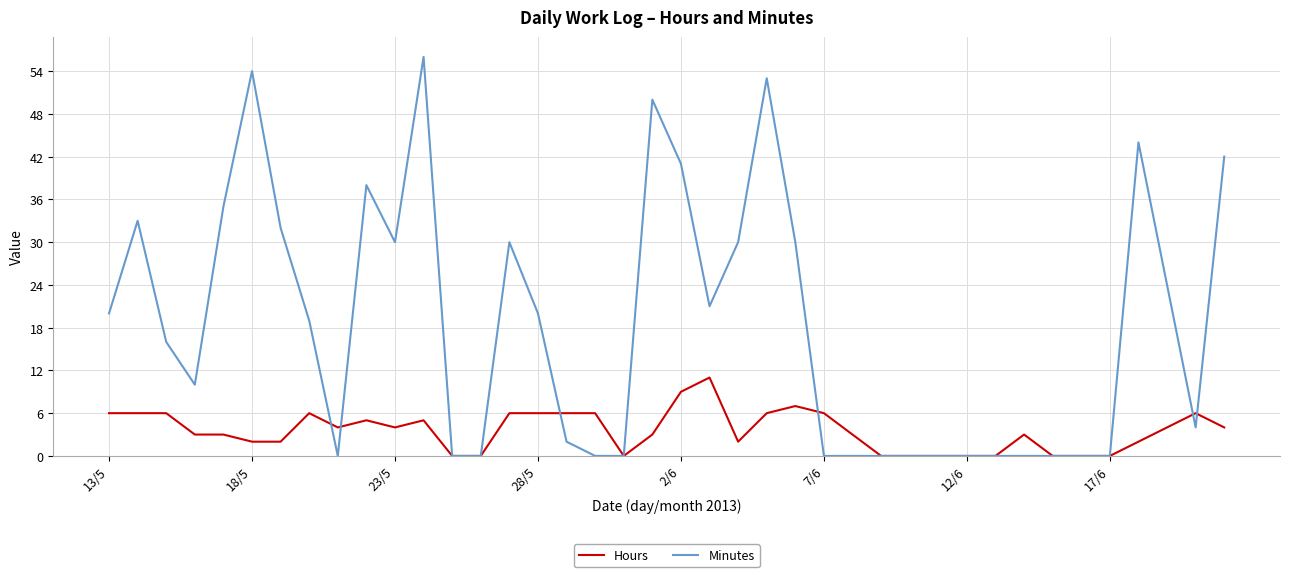

How many lines are shown in the chart?

2